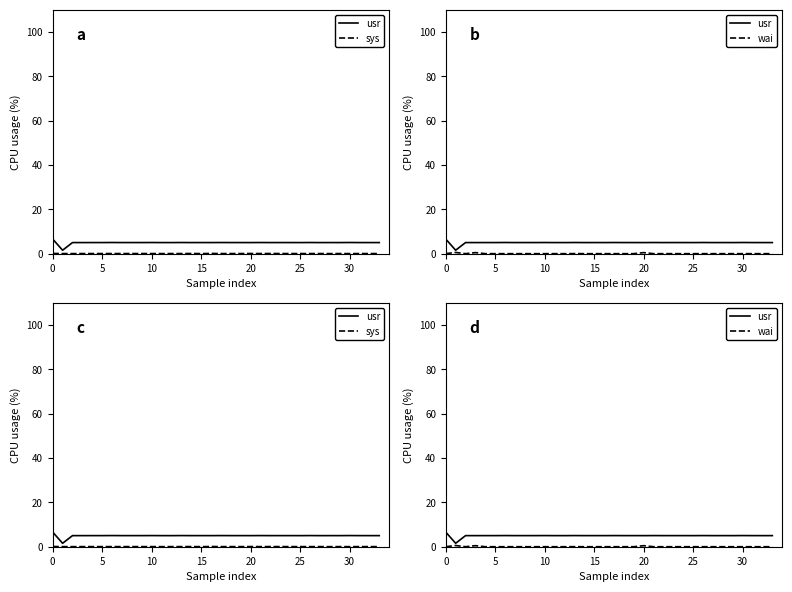

Reading right to left, list all the values displayed in this chart.

usr: 5.0	5.0	5.0	5.0	5.0	5.0	5.0	5.0	5.0	5.0	5.0	5.0	5.0	5.0	5.0	5.0	5.0	5.0	5.0	5.0	5.0	5.0	5.0	5.0	5.0	5.0	5.0	5.0	5.0	5.0	5.0	5.0	1.6	6.6
sys: 0.1	0.1	0.1	0.0	0.1	0.0	0.1	0.1	0.1	0.1	0.1	0.1	0.1	0.1	0.1	0.1	0.1	0.1	0.0	0.1	0.1	0.1	0.0	0.1	0.1	0.1	0.1	0.1	0.1	0.1	0.1	0.0	0.1	0.1
wai: 0.0	0.0	0.0	0.0	0.0	0.0	0.0	0.0	0.0	0.0	0.0	0.0	0.0	0.5	0.0	0.0	0.0	0.0	0.0	0.0	0.0	0.0	0.0	0.0	0.0	0.0	0.0	0.0	0.0	0.0	0.5	0.0	0.6	0.0